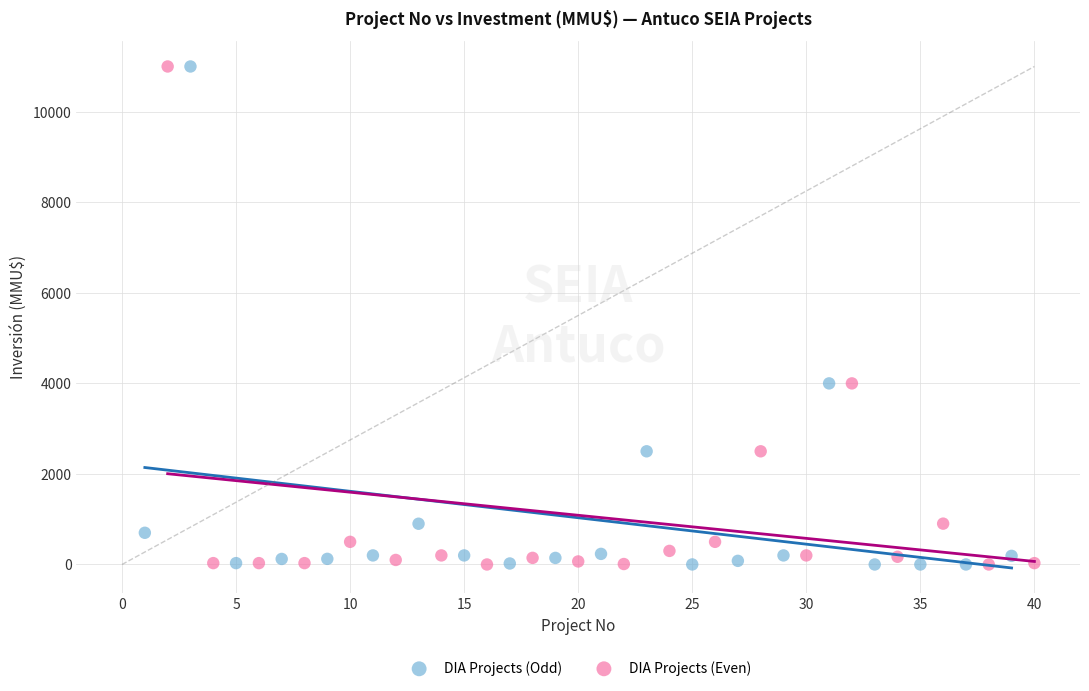

What are all the series names shown in the legend?

DIA Projects (Odd), DIA Projects (Even)